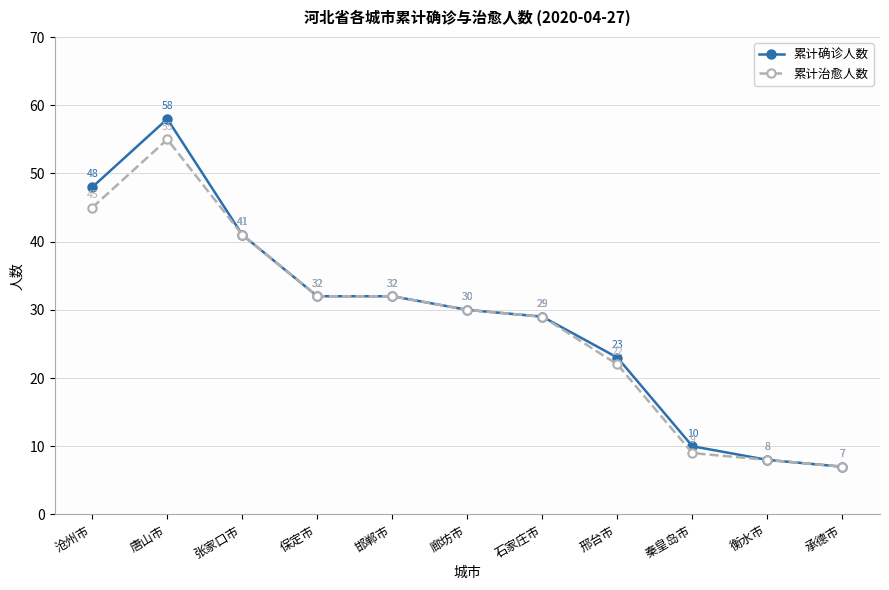

Reading left to right, what are all the values shown in this chart?

累计确诊人数: 48	58	41	32	32	30	29	23	10	8	7
累计治愈人数: 45	55	41	32	32	30	29	22	9	8	7